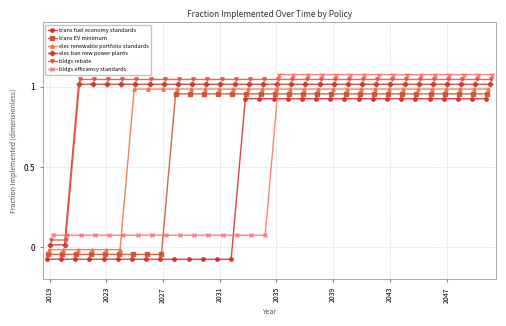

What is the average value of the bldgs efficiency standards series?

0.6